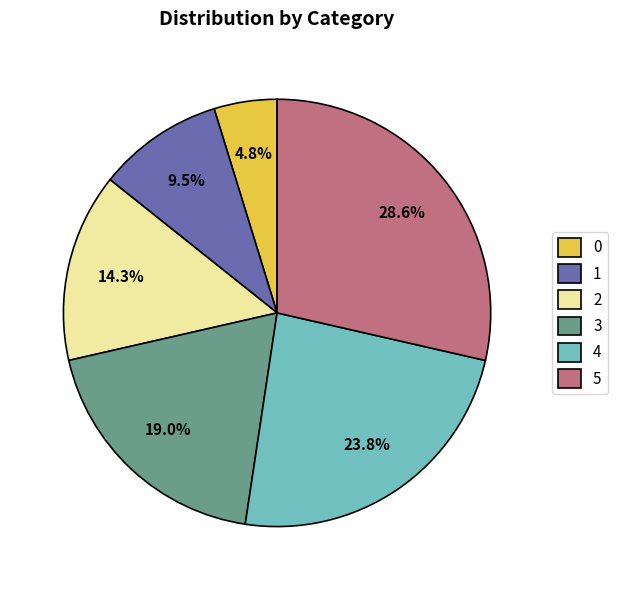

What is the ratio of the value at 2 to the value at 0?

3.0